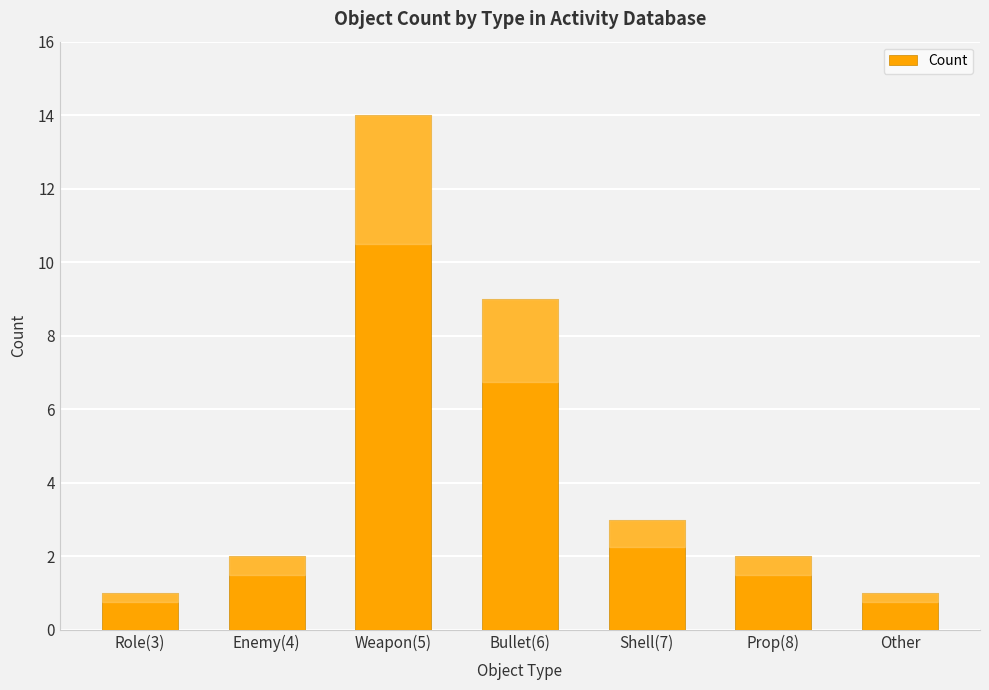

Is it true that the value at Shell(7) is 3?

True